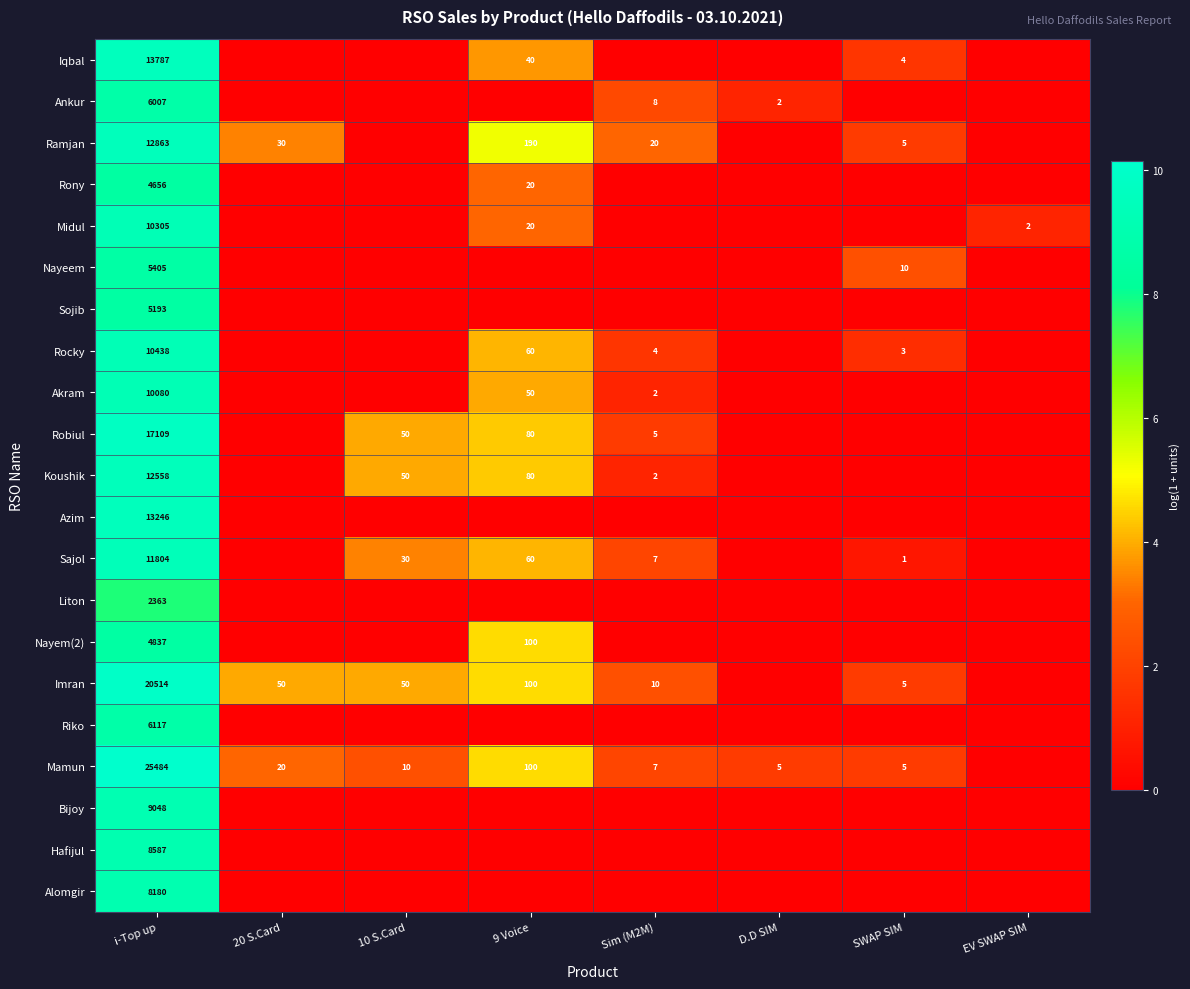

True or false: Ramjan has a value of 2 at SWAP SIM.

False